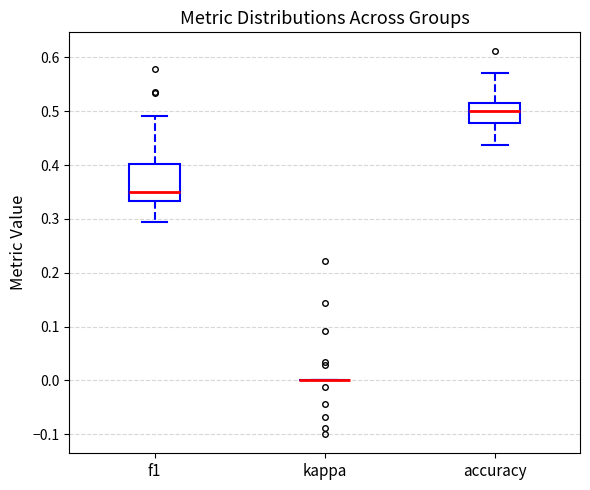

Which box is the tallest, from its lower edge to its upper edge?

f1